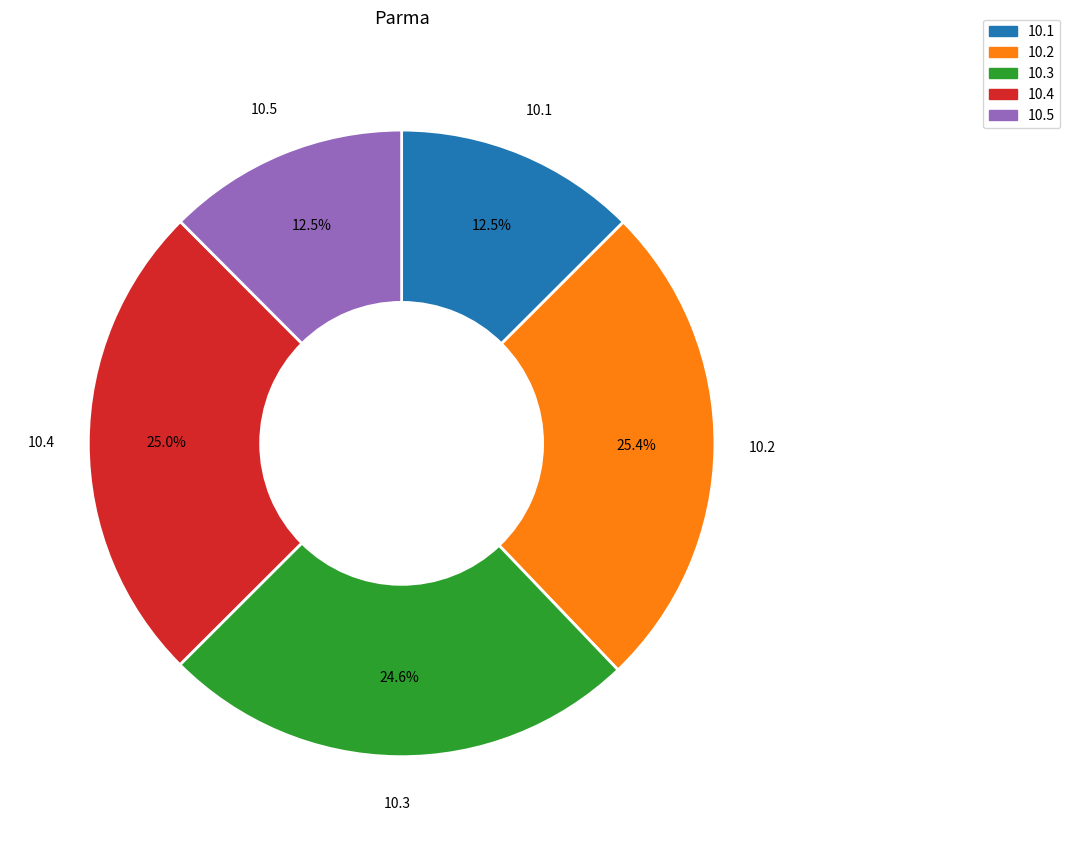

Is there any slice that represents more than half of the pie?

No